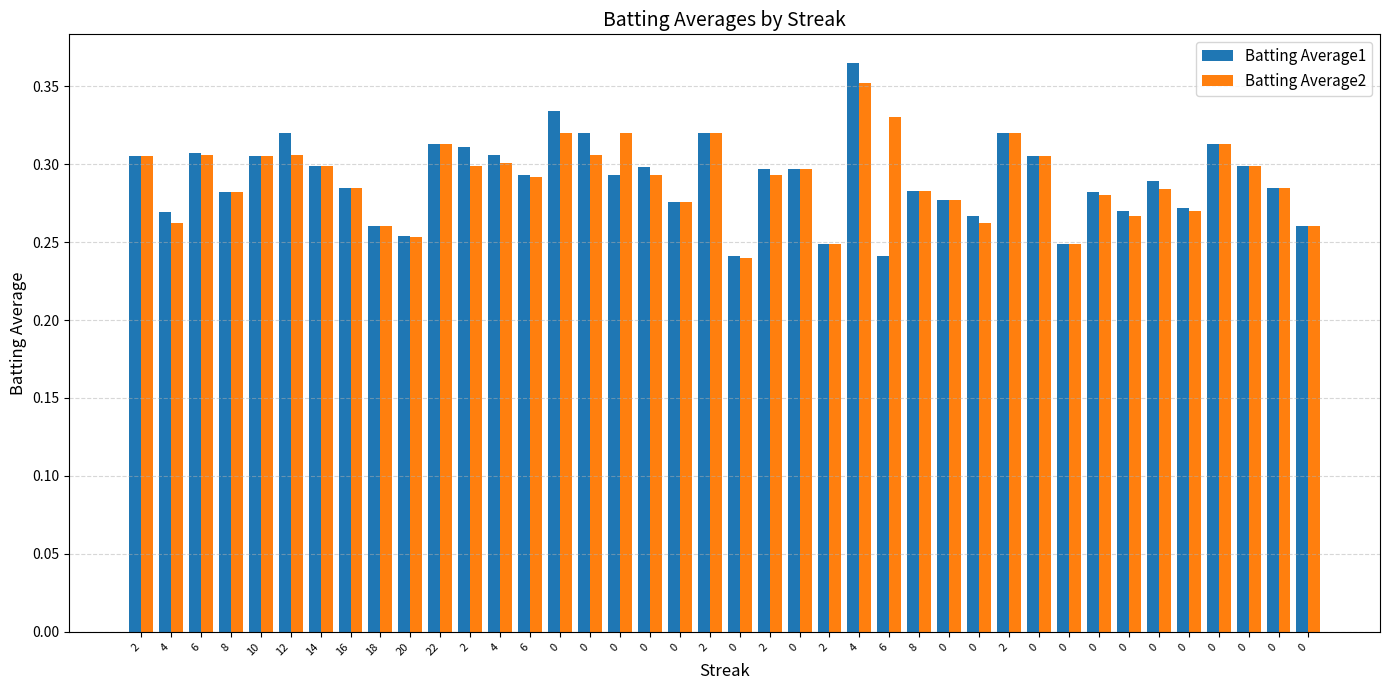

Reading right to left, transcribe all the data shown in this chart.

Batting Average1: 0.3	0.3	0.3	0.3	0.3	0.3	0.3	0.3	0.2	0.3	0.3	0.3	0.3	0.3	0.2	0.4	0.2	0.3	0.3	0.2	0.3	0.3	0.3	0.3	0.3	0.3	0.3	0.3	0.3	0.3	0.3	0.3	0.3	0.3	0.3	0.3	0.3	0.3	0.3	0.3
Batting Average2: 0.3	0.3	0.3	0.3	0.3	0.3	0.3	0.3	0.2	0.3	0.3	0.3	0.3	0.3	0.3	0.4	0.2	0.3	0.3	0.2	0.3	0.3	0.3	0.3	0.3	0.3	0.3	0.3	0.3	0.3	0.3	0.3	0.3	0.3	0.3	0.3	0.3	0.3	0.3	0.3